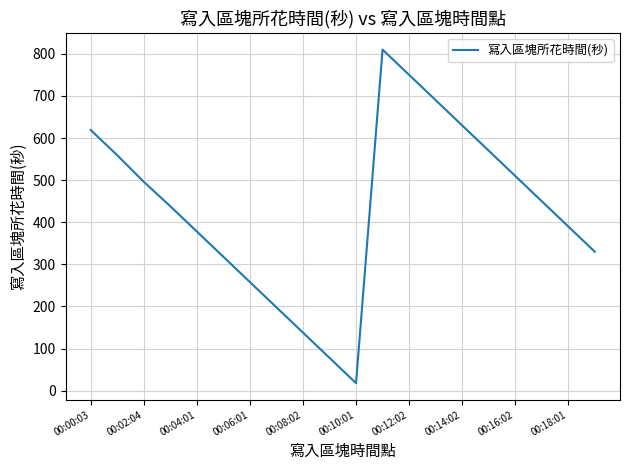

How many interior local peaks (higher than both neighbors) does the data have?

1